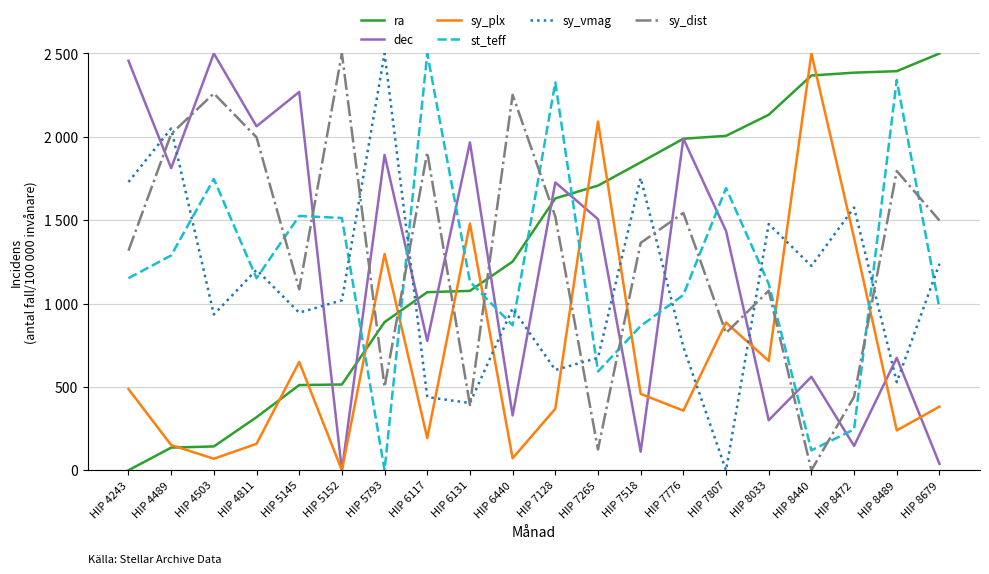

How many interior local peaks does the sy_vmag series have?

7